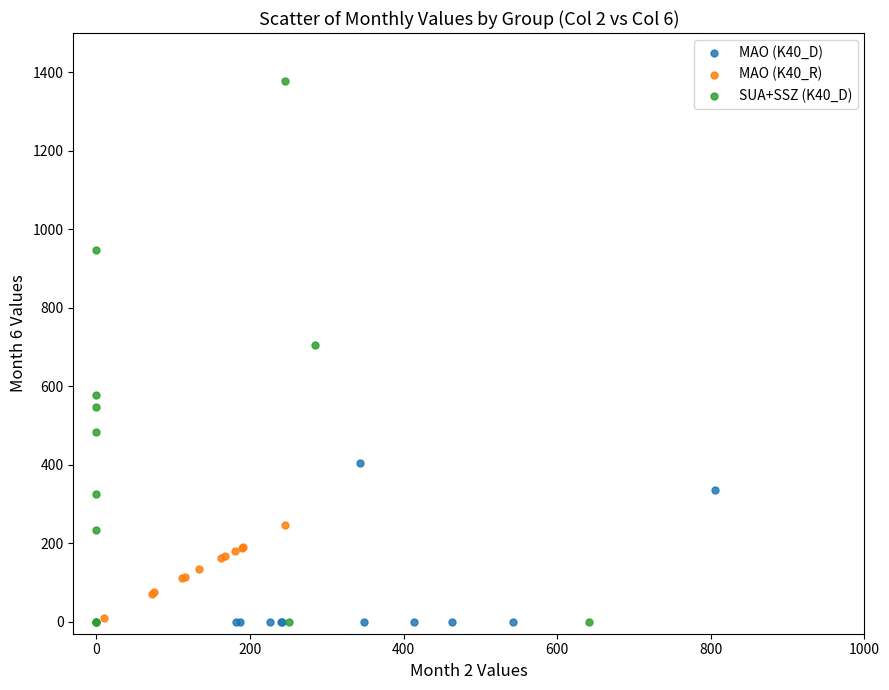

Which series contains the highest Y value?

SUA+SSZ (K40_D)